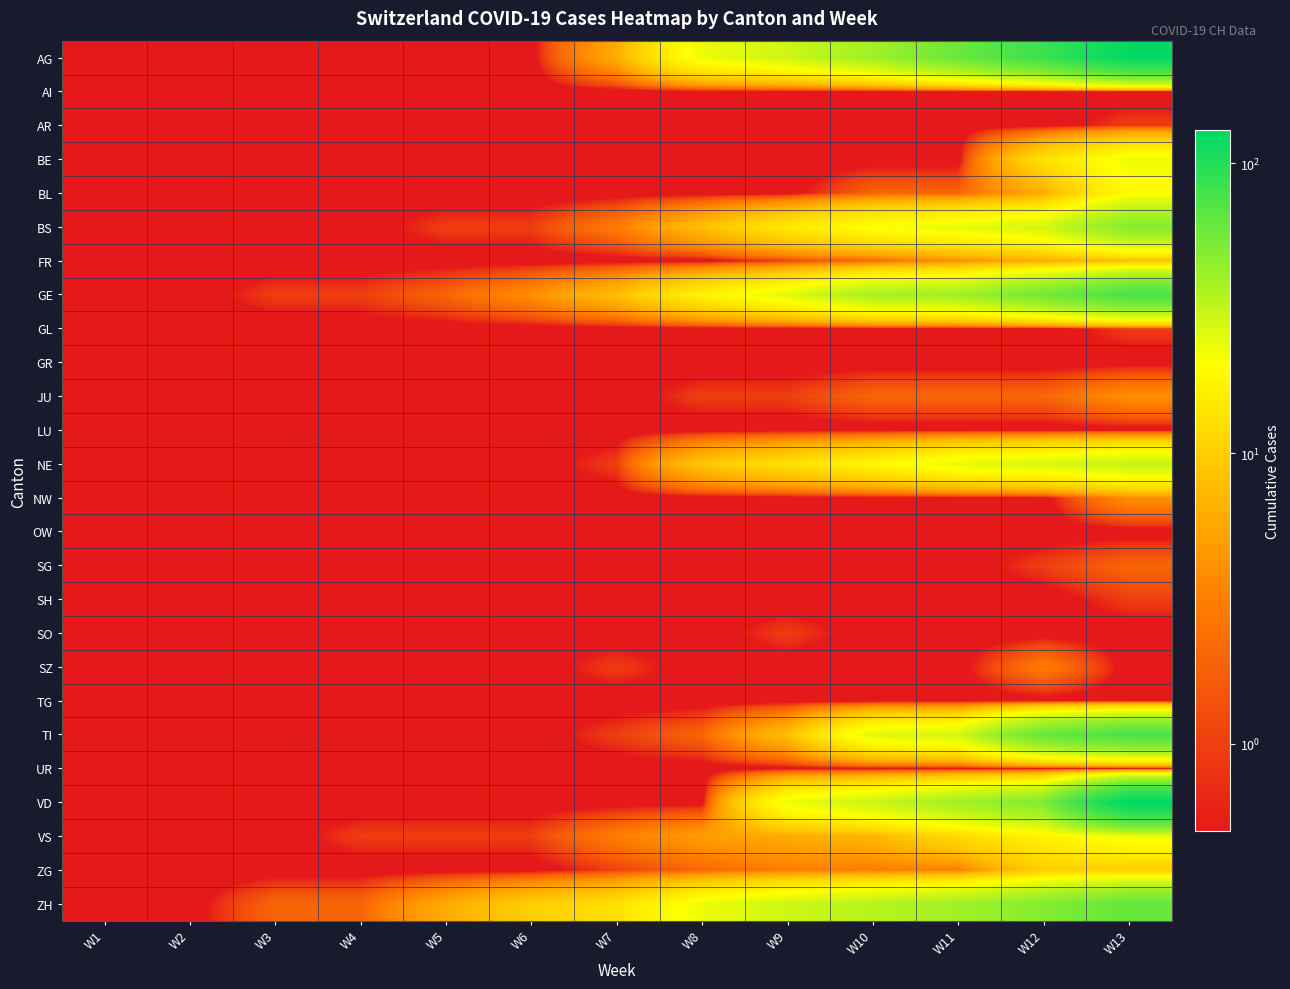

Rank the series at W12 from lowest to highest value.

AI, AR, GL, GR, LU, NW, OW, SH, SO, TG, UR, SG, JU, SZ, BL, FR, ZG, BE, VS, NE, BS, ZH, VD, GE, TI, AG